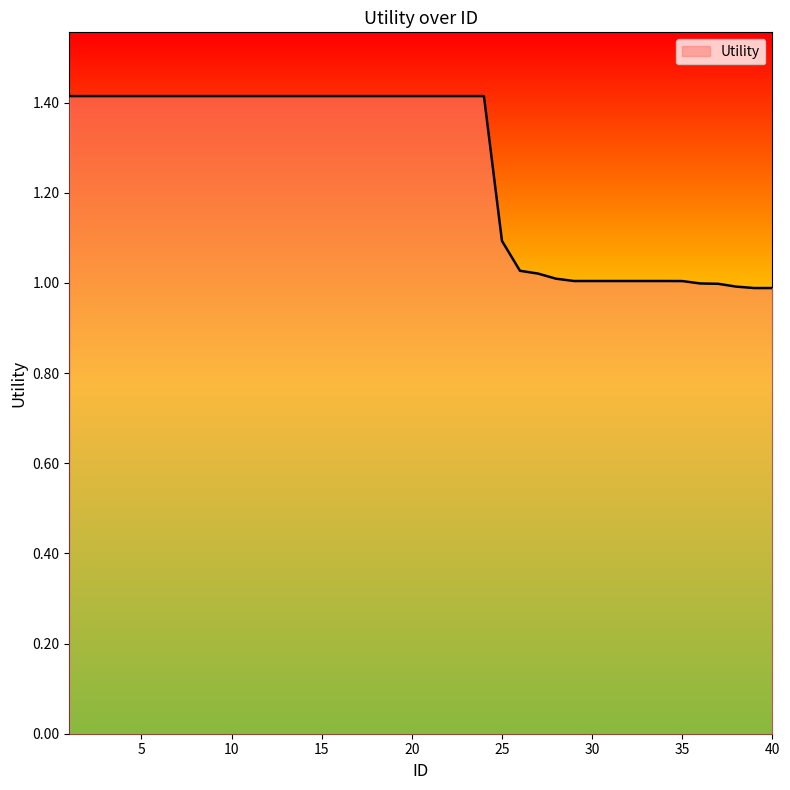

What is the greatest value displayed?

1.4